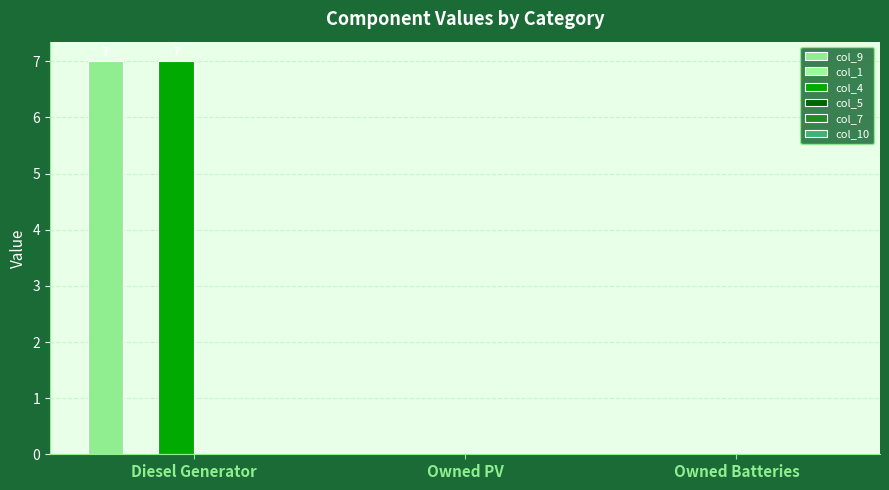

Are the bars grouped side by side (vs. stacked)?

Yes